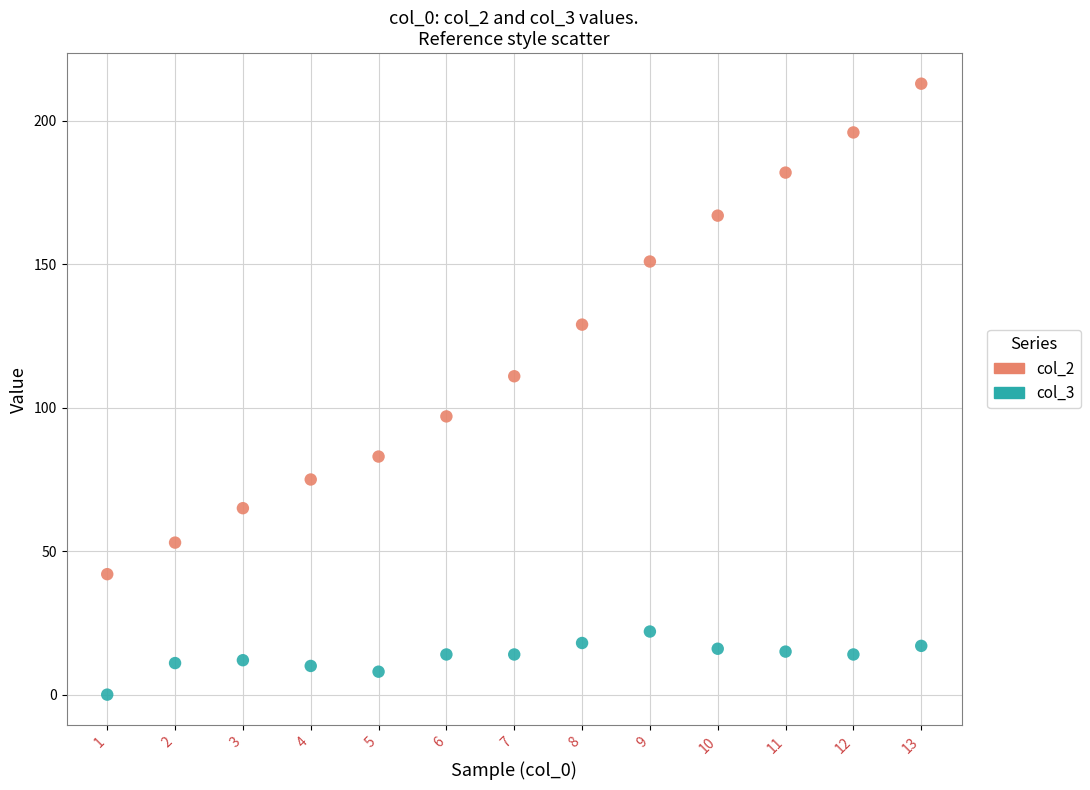

Which series contains the highest Y value?

col_2